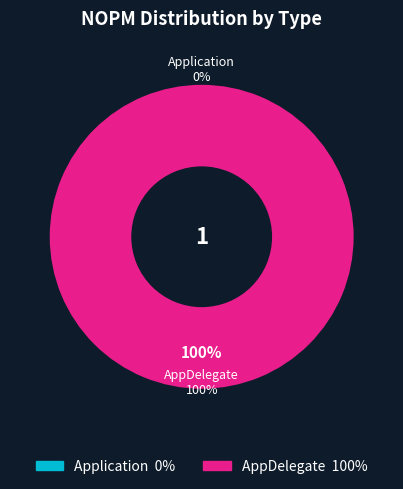

To the nearest percent, what is the difference between the largest and smallest slice percentages?

100%